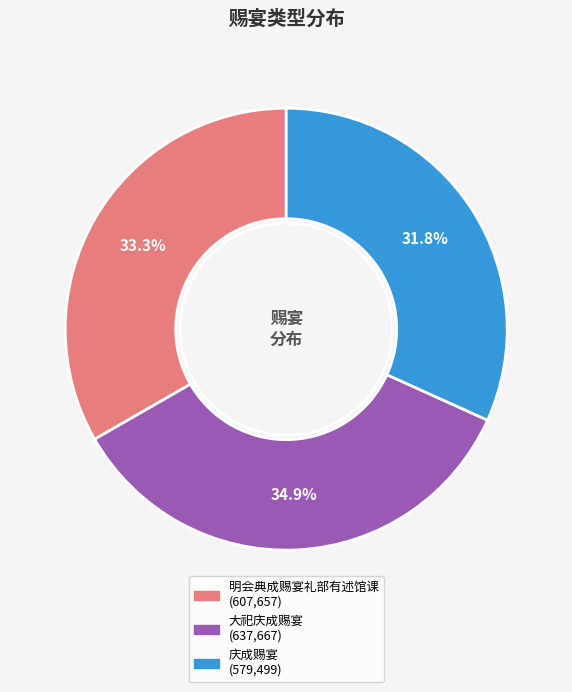

Which slice is the largest?

大祀庆成赐宴